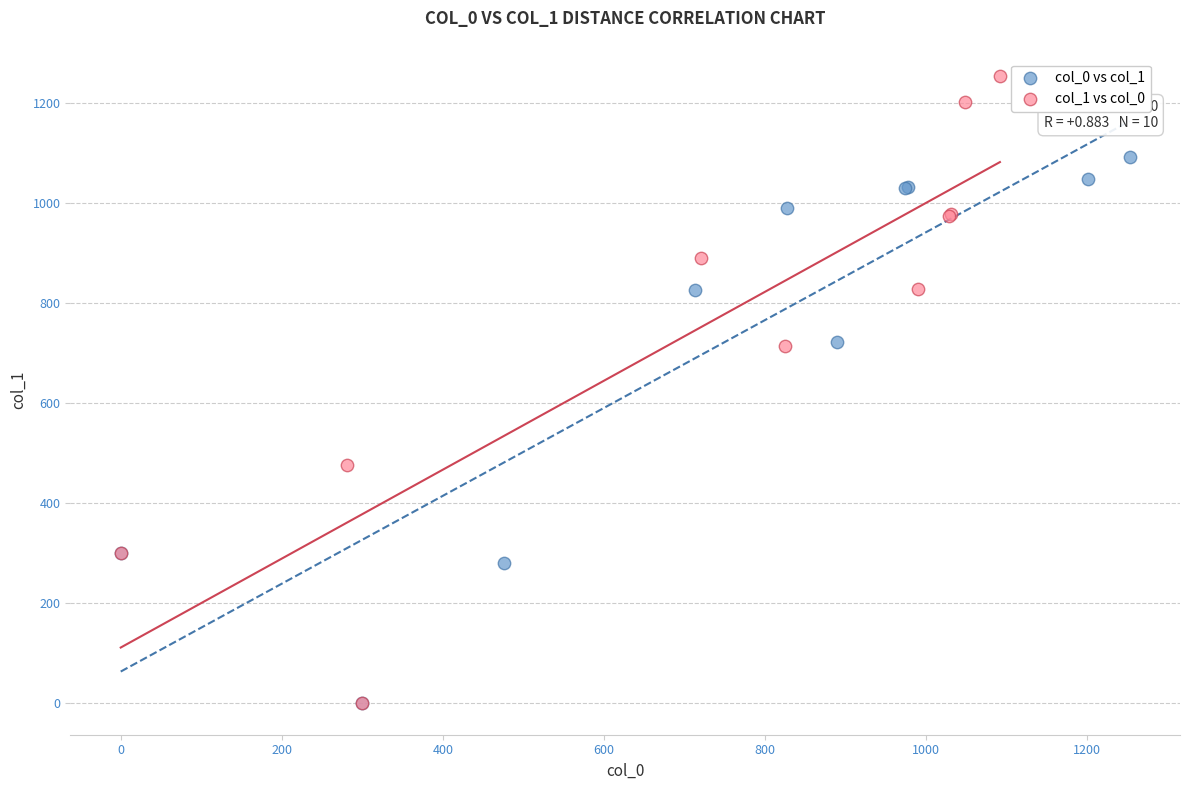

Which series has the largest Y range (max minus min)?

col_1 vs col_0